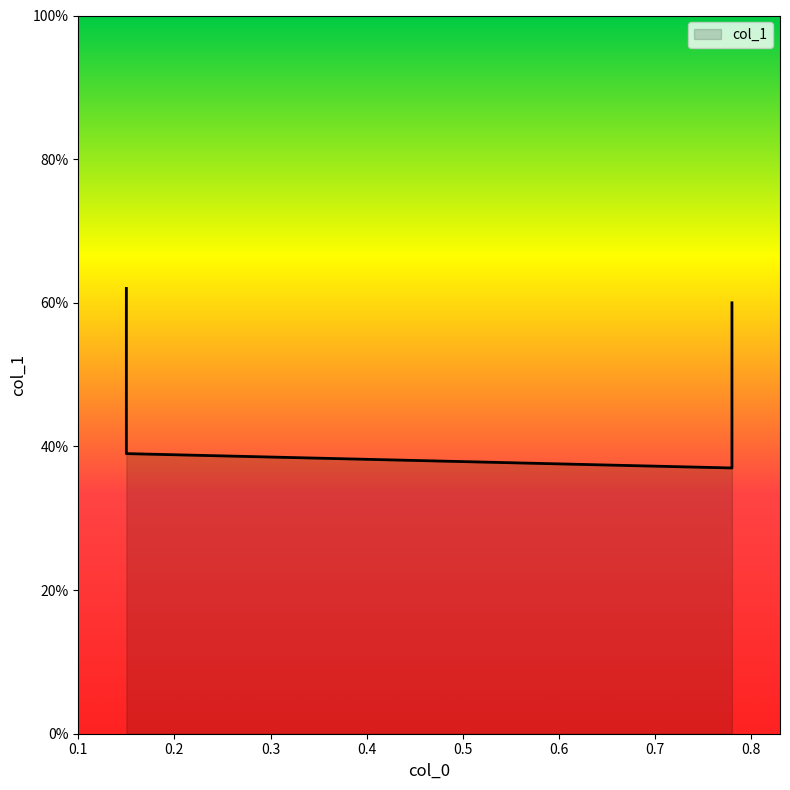

Reading left to right, transcribe all the data shown in this chart.

0.15=0.6	0.15=0.4	0.78=0.4	0.78=0.6